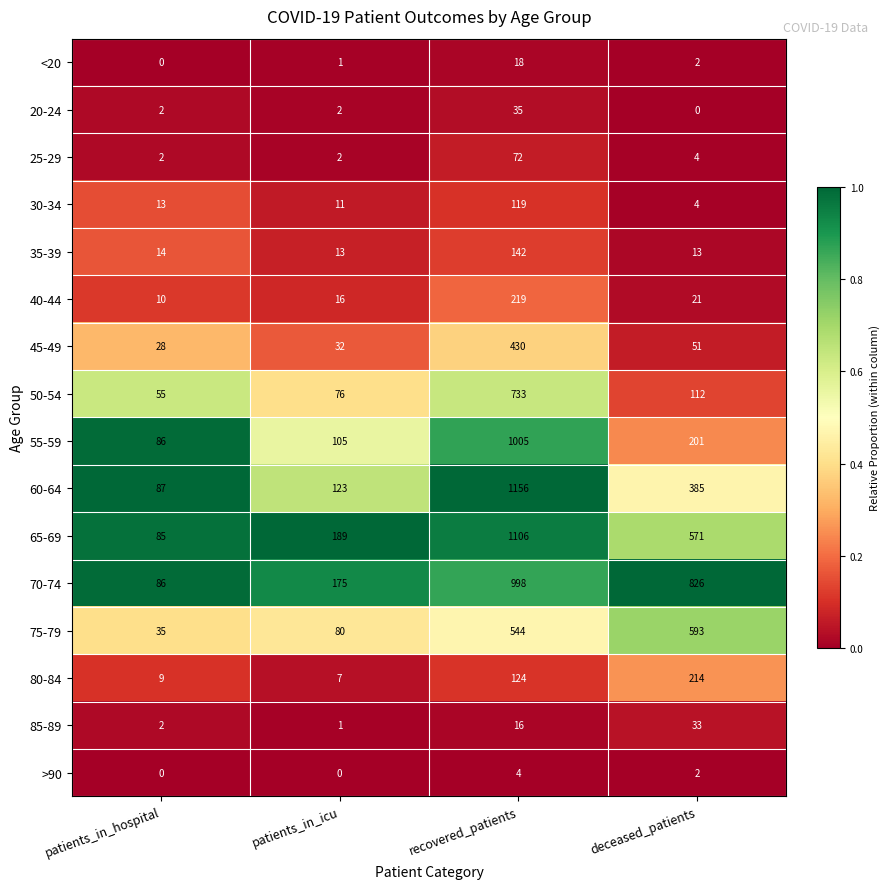

Is it true that 80-84 equals 119 at deceased_patients?

False